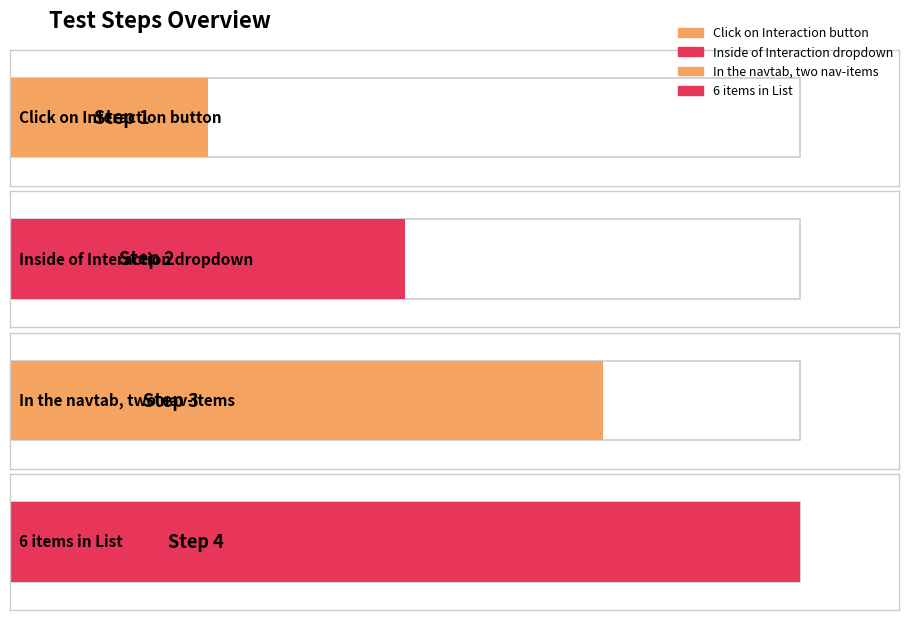

What is the maximum value shown in the chart?

4